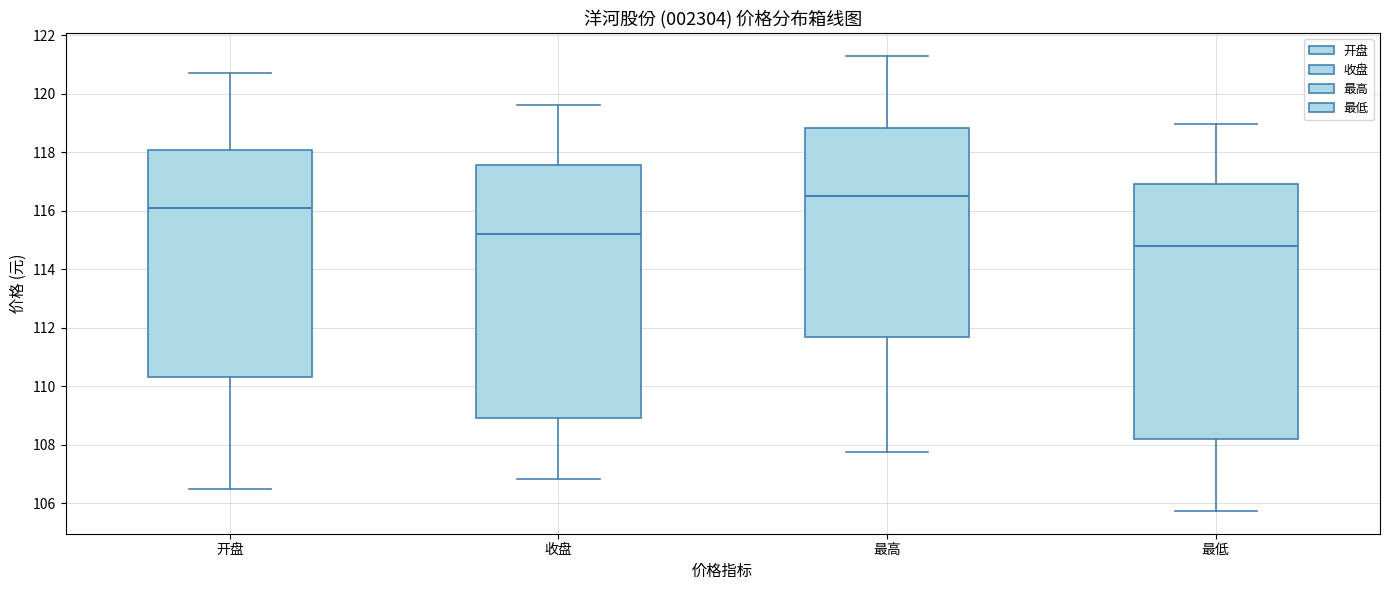

Where is the lower edge of the box for 最低 on the y-axis? The values are not printed on the chart, so give them approximately, as read against the axis.

108.2